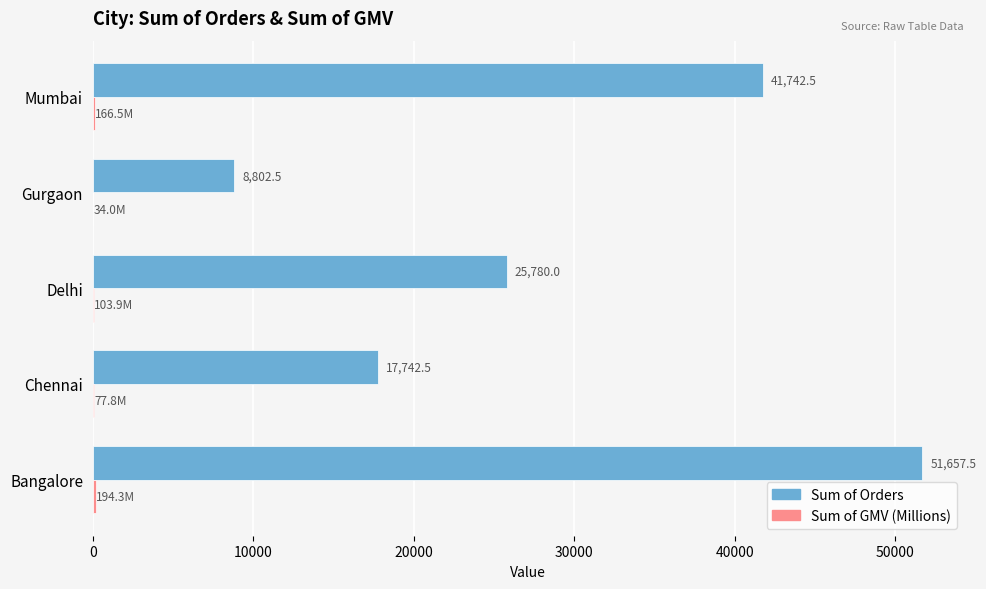

What is the total value across all series at Chennai?

17820.3